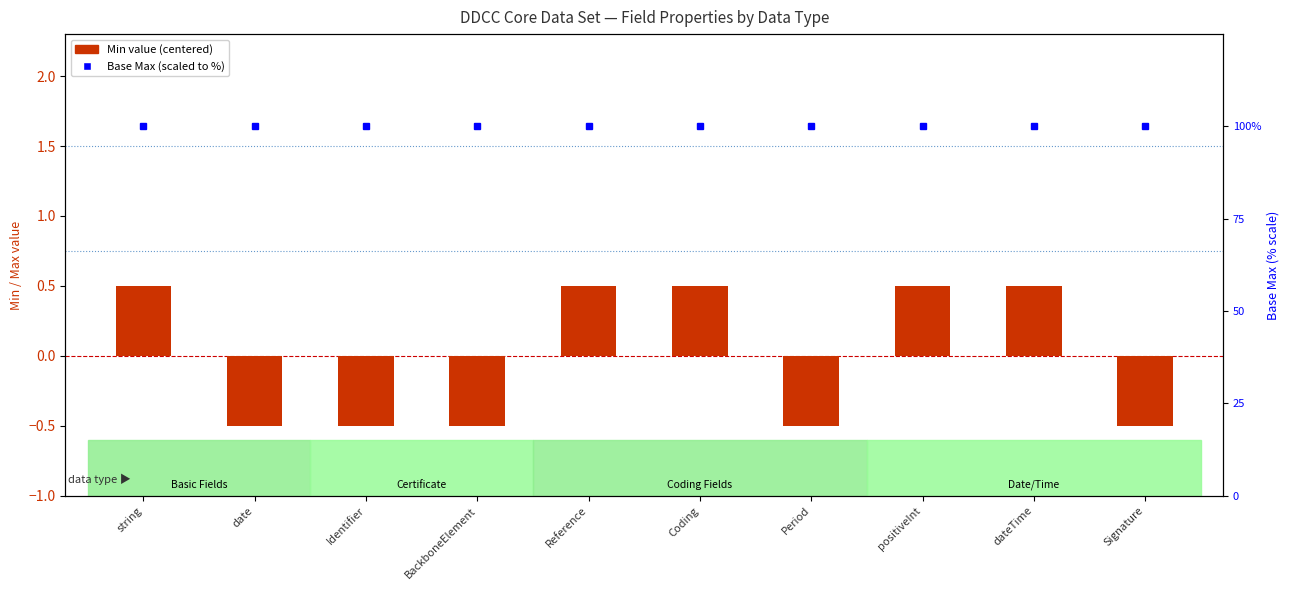

List the labels in order of Min value value, largest first.

string, Reference, Coding, positiveInt, dateTime, date, Identifier, BackboneElement, Period, Signature